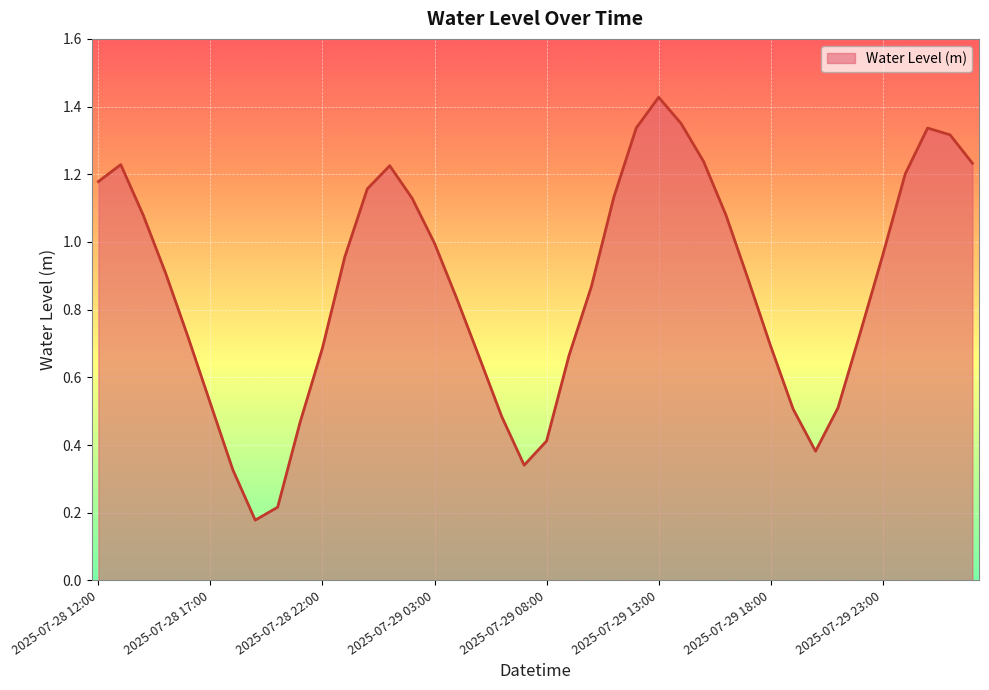

Reading left to right, what are all the values shown in this chart?

1.2	1.2	1.1	0.9	0.7	0.5	0.3	0.2	0.2	0.5	0.7	1.0	1.2	1.2	1.1	1.0	0.8	0.7	0.5	0.3	0.4	0.7	0.9	1.1	1.3	1.4	1.4	1.2	1.1	0.9	0.7	0.5	0.4	0.5	0.7	1.0	1.2	1.3	1.3	1.2